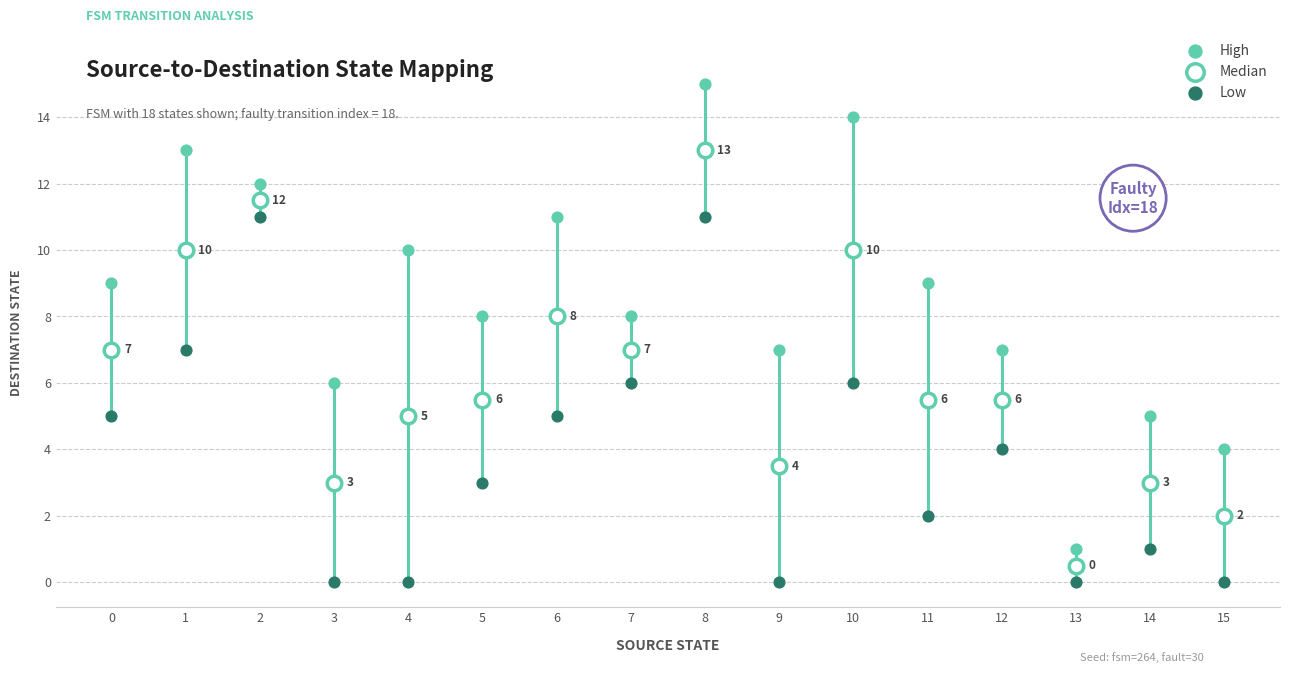

Which series contains the lowest Y value?

Low